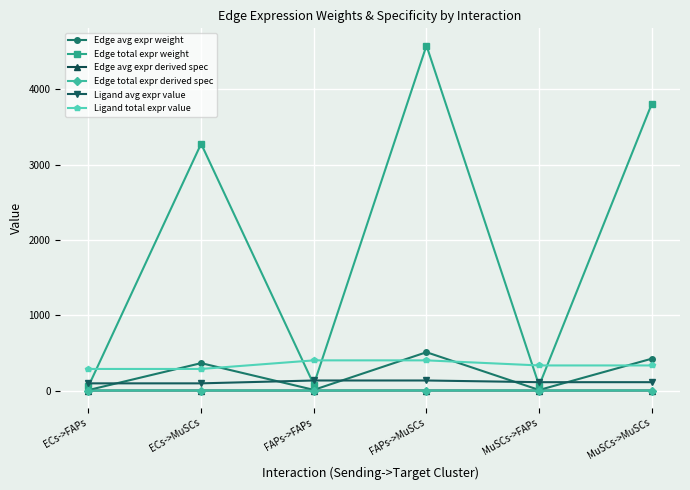

Which series has the widest spread of values?

Edge total expr weight